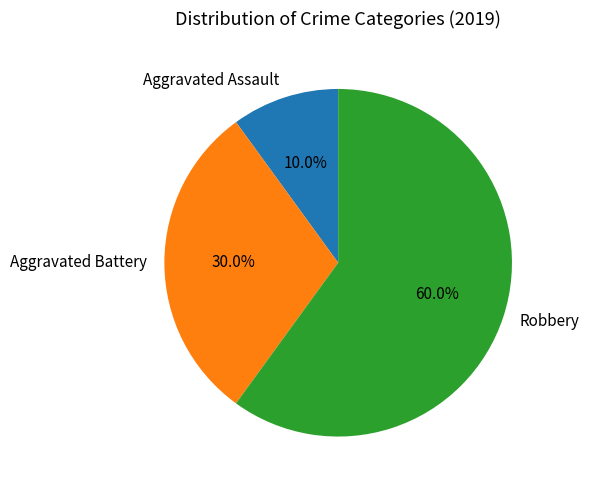

What percentage do Aggravated Assault and Aggravated Battery together represent?

40.0%